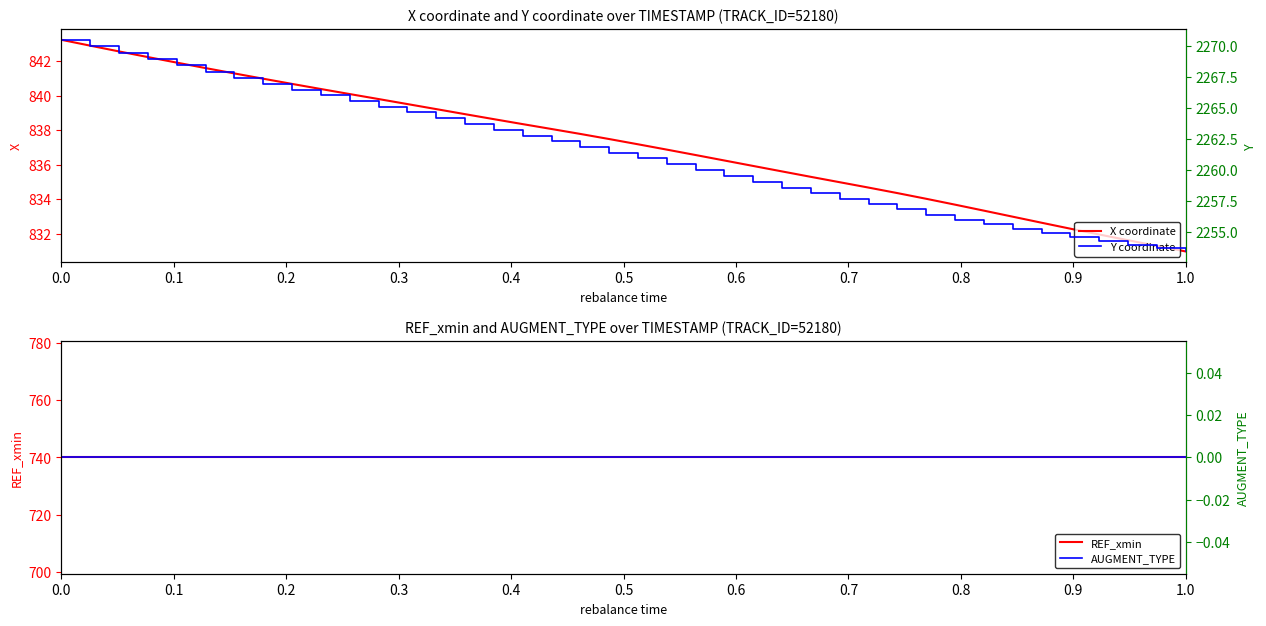

What is the highest value of the X coordinate series?

843.2